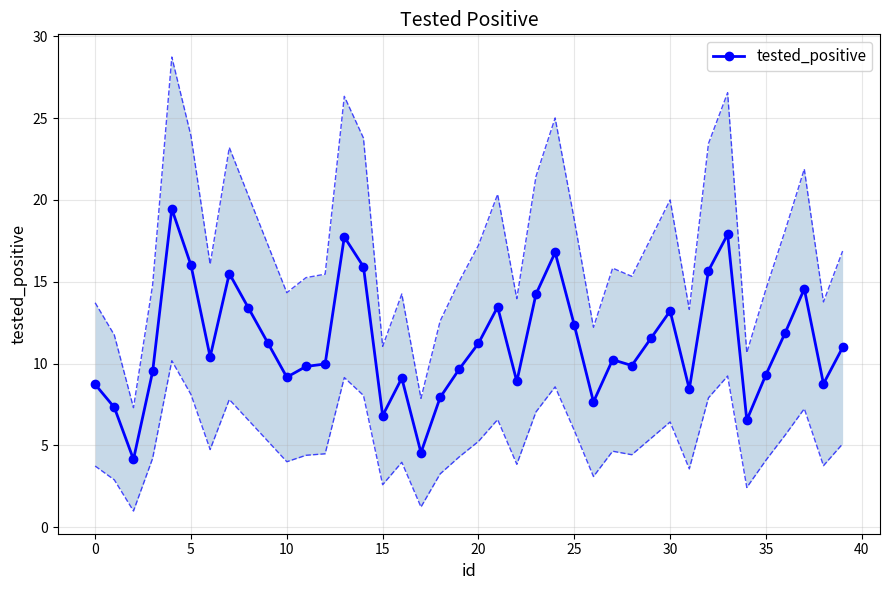

The value of tested_positive at 25 is 21.7. True or false?

False